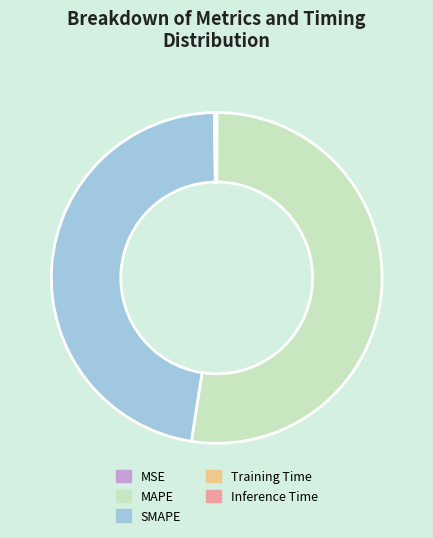

Is MAPE the majority of the pie?

Yes